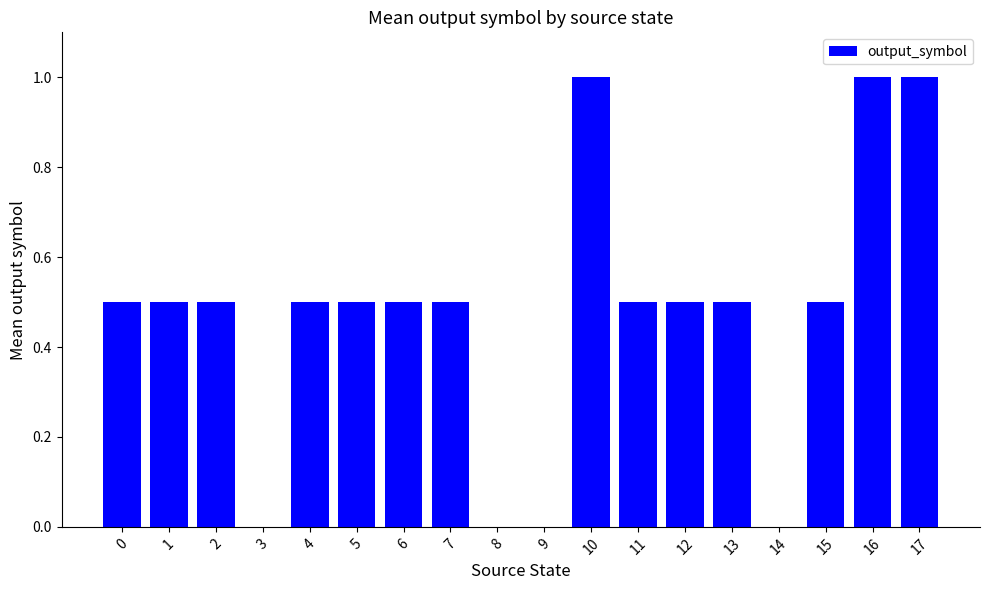

Reading left to right, extract all data points from this chart.

0.5	0.5	0.5	0.0	0.5	0.5	0.5	0.5	0.0	0.0	1.0	0.5	0.5	0.5	0.0	0.5	1.0	1.0